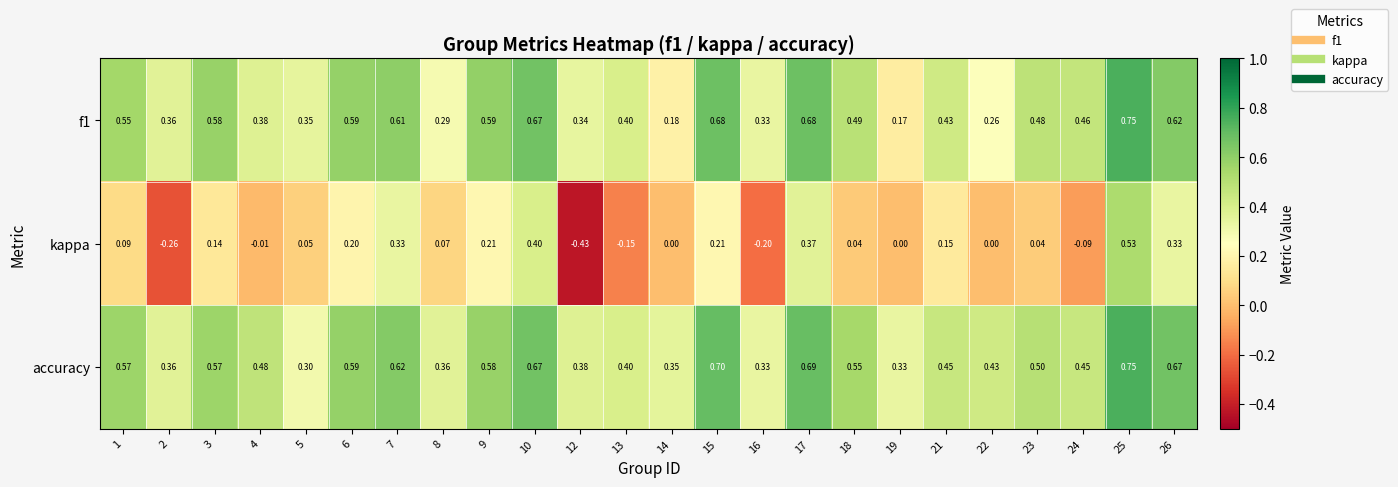

How many series are shown in this chart?

3